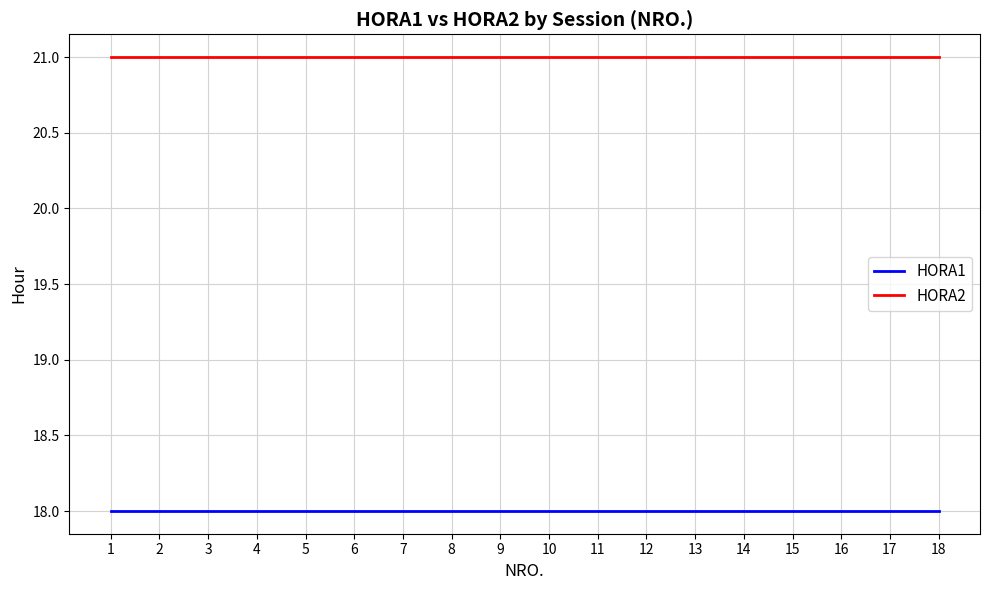

How many lines are shown in the chart?

2